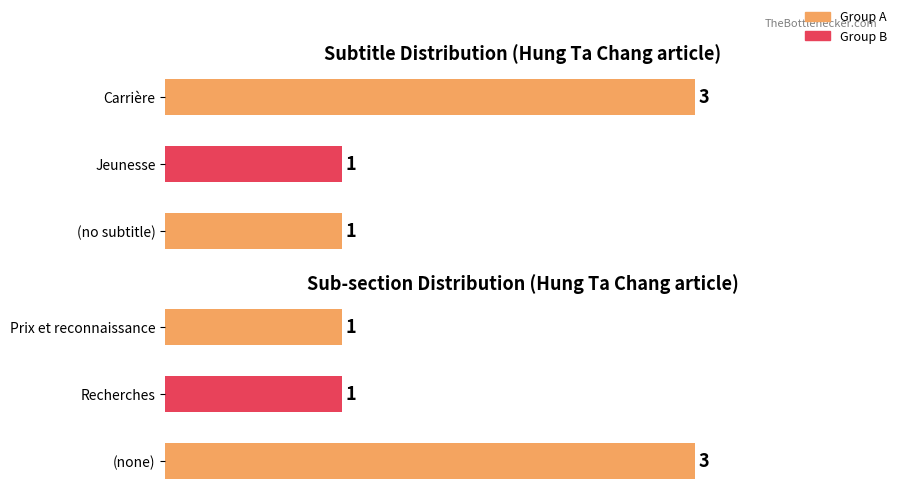

How many values are between 1 and 3?

3